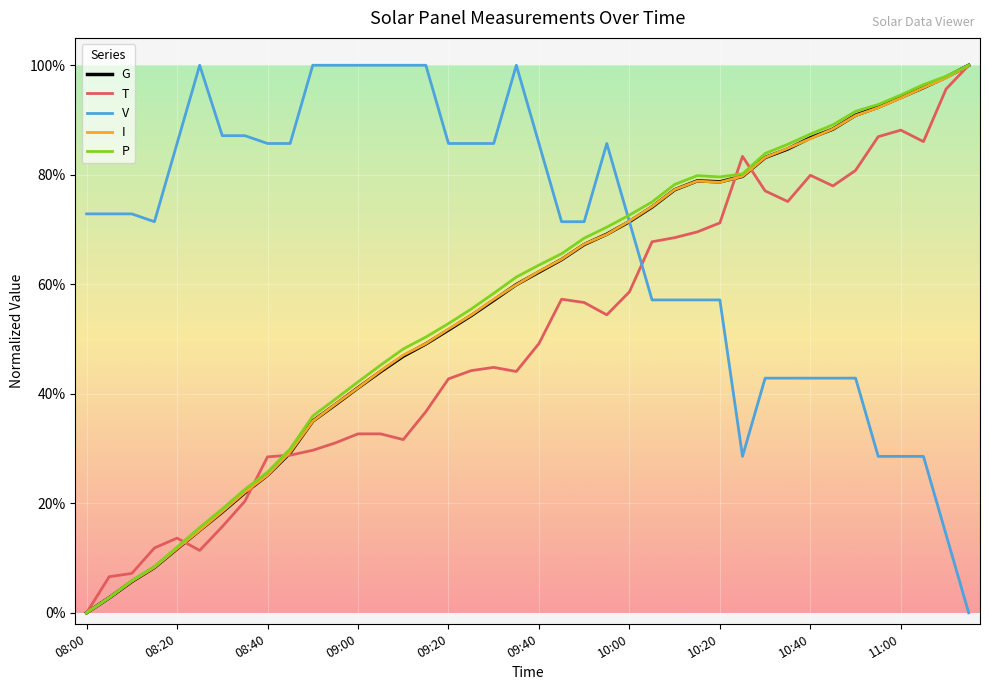

Reading left to right, list all the values displayed in this chart.

G: 0.0	0.0	0.1	0.1	0.1	0.2	0.2	0.2	0.3	0.3	0.4	0.4	0.4	0.4	0.5	0.5	0.5	0.5	0.6	0.6	0.6	0.6	0.7	0.7	0.7	0.7	0.8	0.8	0.8	0.8	0.8	0.8	0.9	0.9	0.9	0.9	0.9	1.0	1.0	1.0
T: 0.0	0.1	0.1	0.1	0.1	0.1	0.2	0.2	0.3	0.3	0.3	0.3	0.3	0.3	0.3	0.4	0.4	0.4	0.4	0.4	0.5	0.6	0.6	0.5	0.6	0.7	0.7	0.7	0.7	0.8	0.8	0.8	0.8	0.8	0.8	0.9	0.9	0.9	1.0	1.0
V: 0.7	0.7	0.7	0.7	0.9	1.0	0.9	0.9	0.9	0.9	1.0	1.0	1.0	1.0	1.0	1.0	0.9	0.9	0.9	1.0	0.9	0.7	0.7	0.9	0.7	0.6	0.6	0.6	0.6	0.3	0.4	0.4	0.4	0.4	0.4	0.3	0.3	0.3	0.1	0.0
I: 0.0	0.0	0.1	0.1	0.1	0.2	0.2	0.2	0.3	0.3	0.3	0.4	0.4	0.4	0.5	0.5	0.5	0.5	0.6	0.6	0.6	0.6	0.7	0.7	0.7	0.7	0.8	0.8	0.8	0.8	0.8	0.8	0.9	0.9	0.9	0.9	0.9	1.0	1.0	1.0
P: 0.0	0.0	0.1	0.1	0.1	0.2	0.2	0.2	0.3	0.3	0.4	0.4	0.4	0.5	0.5	0.5	0.5	0.6	0.6	0.6	0.6	0.7	0.7	0.7	0.7	0.8	0.8	0.8	0.8	0.8	0.8	0.9	0.9	0.9	0.9	0.9	0.9	1.0	1.0	1.0